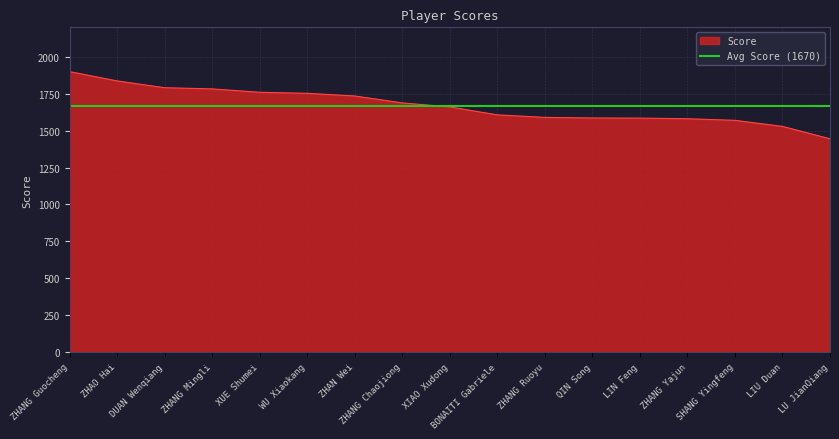

Which category has the highest value in the Score series?

ZHANG Guocheng